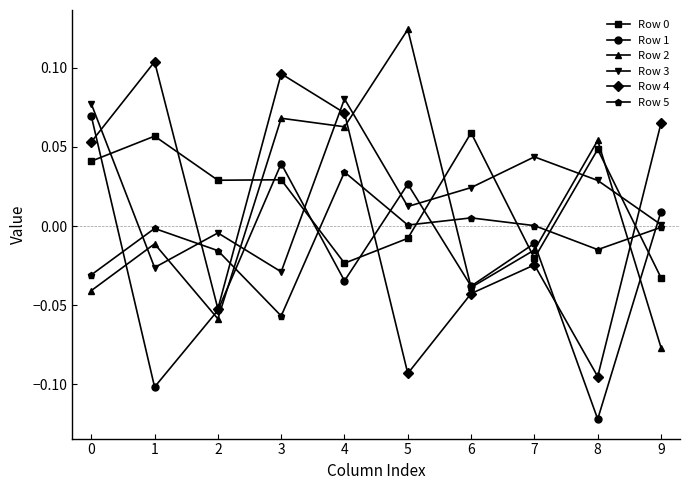

Is the value of Row 4 at 3 greater than the value of Row 2 at 5?

No